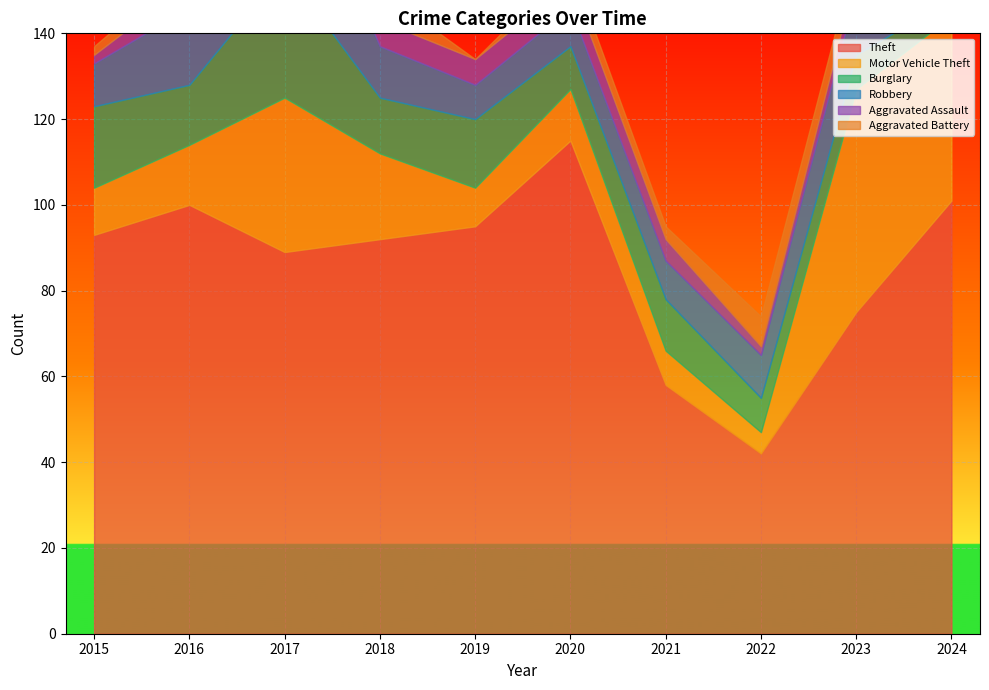

Reading left to right, extract all data points from this chart.

Theft: 93	100	89	92	95	115	58	42	75	101
Motor Vehicle Theft: 11	14	36	20	9	12	8	5	52	43
Burglary: 19	14	30	13	16	10	12	8	8	4
Robbery: 10	18	33	12	8	9	9	10	15	10
Aggravated Assault: 2	6	8	6	6	6	5	2	4	7
Aggravated Battery: 2	4	10	7	0	4	3	7	5	3